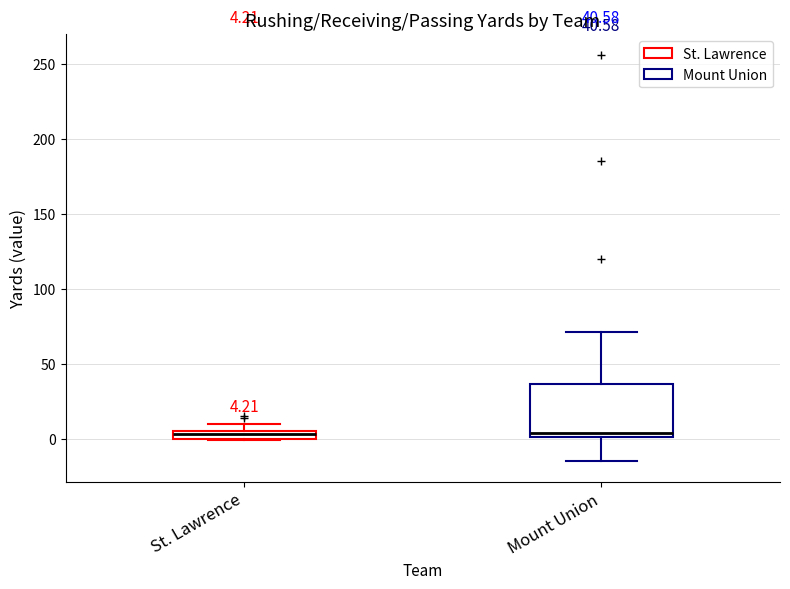

Comparing the boxes themselves (not the whiskers), which one is the tallest?

Mount Union